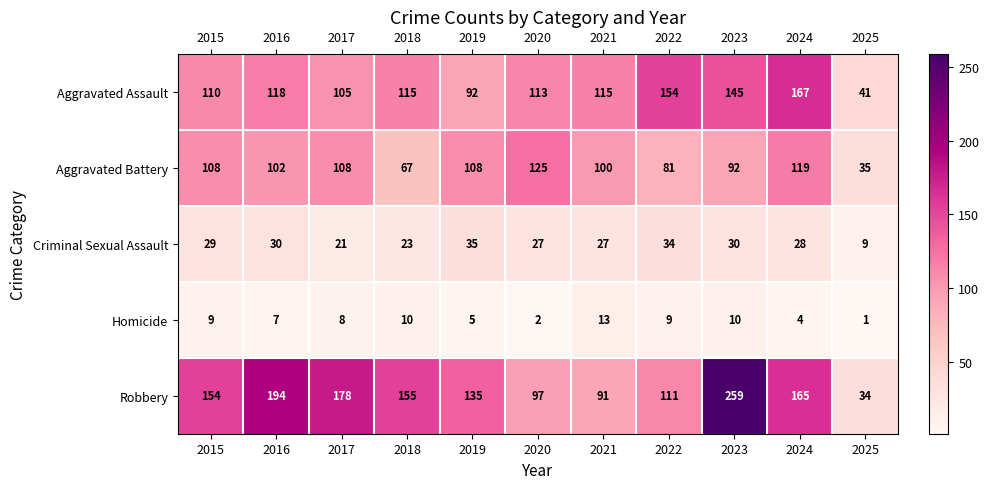

Is it true that Aggravated Assault equals 118 at 2016?

True